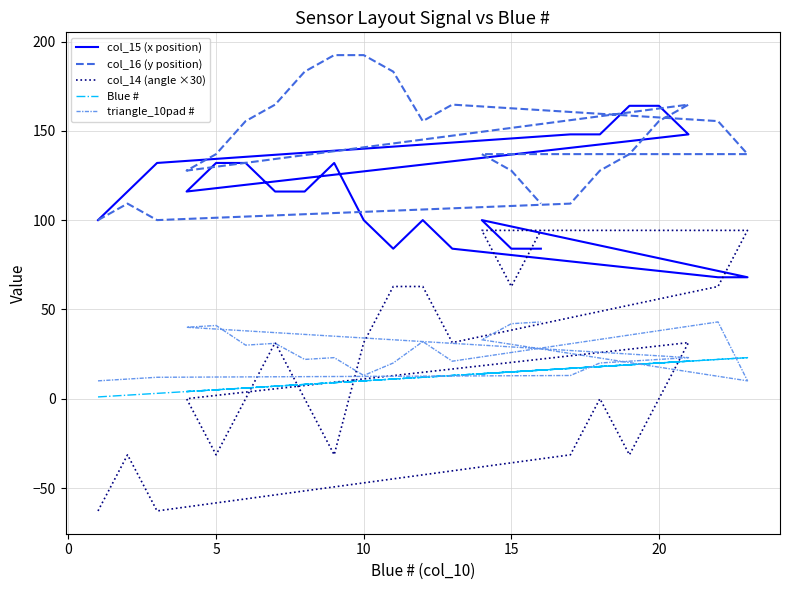

Where is col_14 (angle ×30) nearest to the value 15?

15